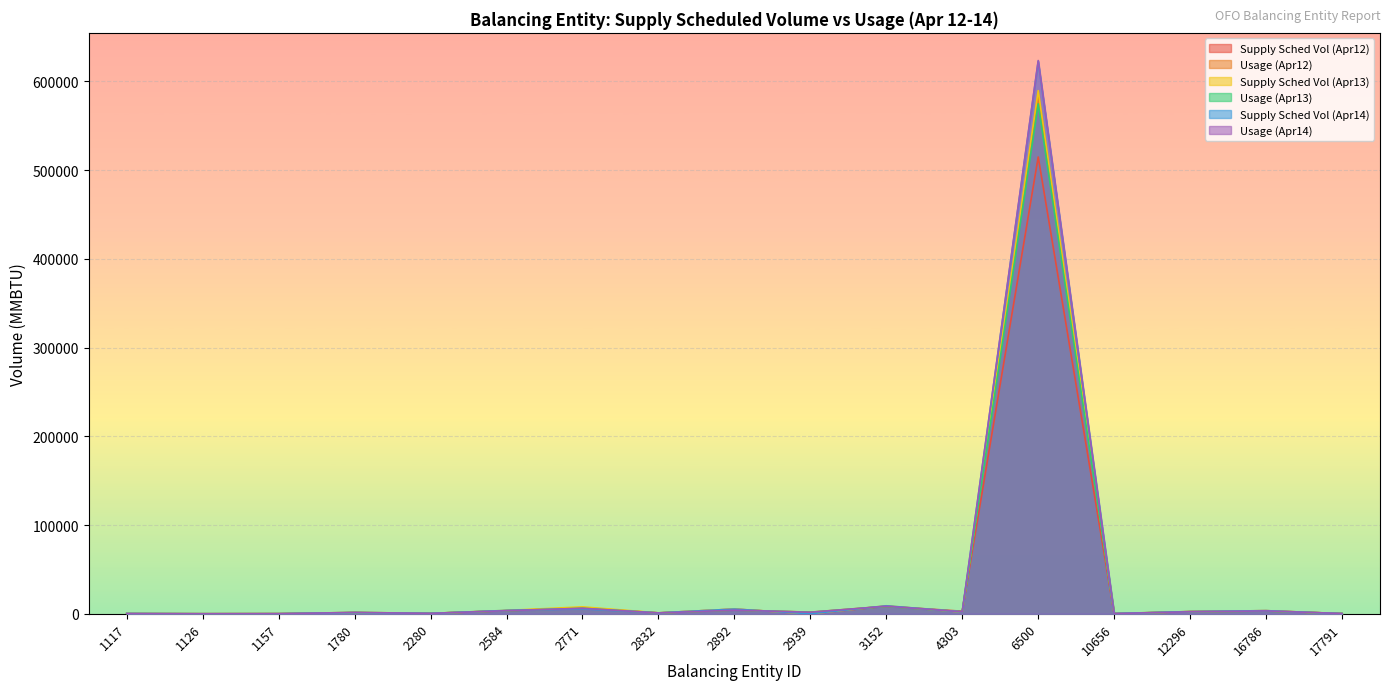

Rank the categories by Usage (Apr14) value from lowest to highest.

1126, 1157, 1117, 10656, 17791, 2280, 2832, 1780, 2939, 4303, 12296, 16786, 2584, 2892, 2771, 3152, 6500